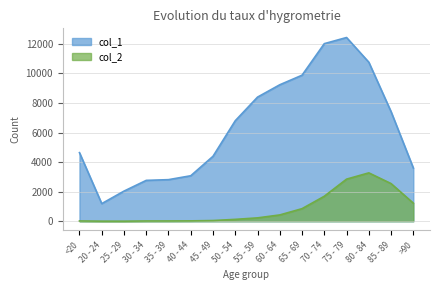

What is the sum of the col_2 values at 75 - 79 and 60 - 64?

3274